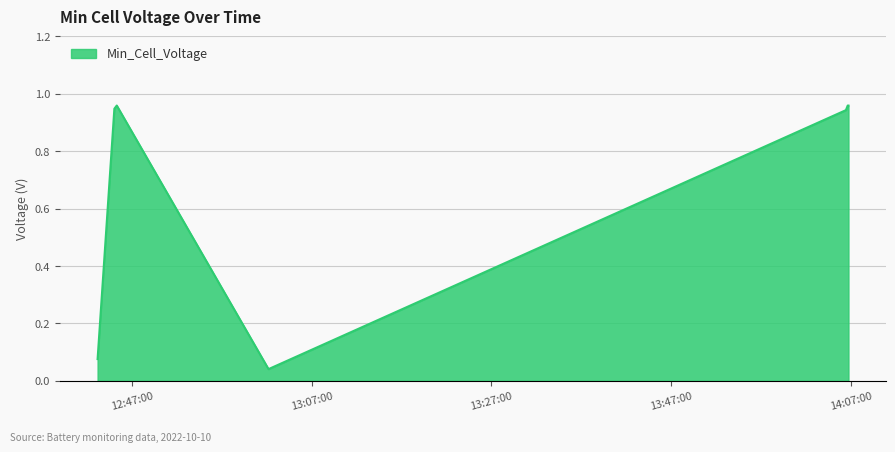

What is the sum of all values?

4.9